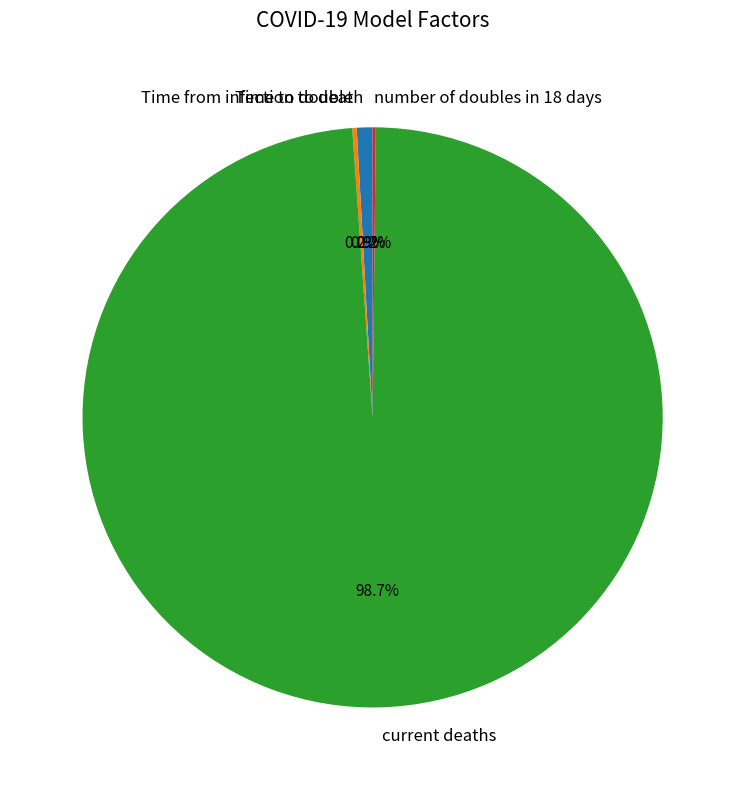

To the nearest percent, what is the average slice percentage?

25%